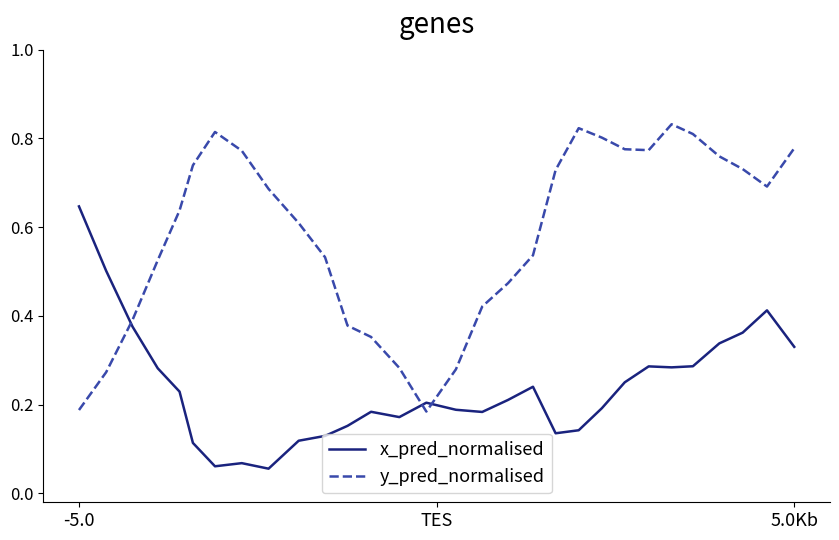

Rank the series by their maximum value, from highest to lowest.

y_pred_normalised, x_pred_normalised